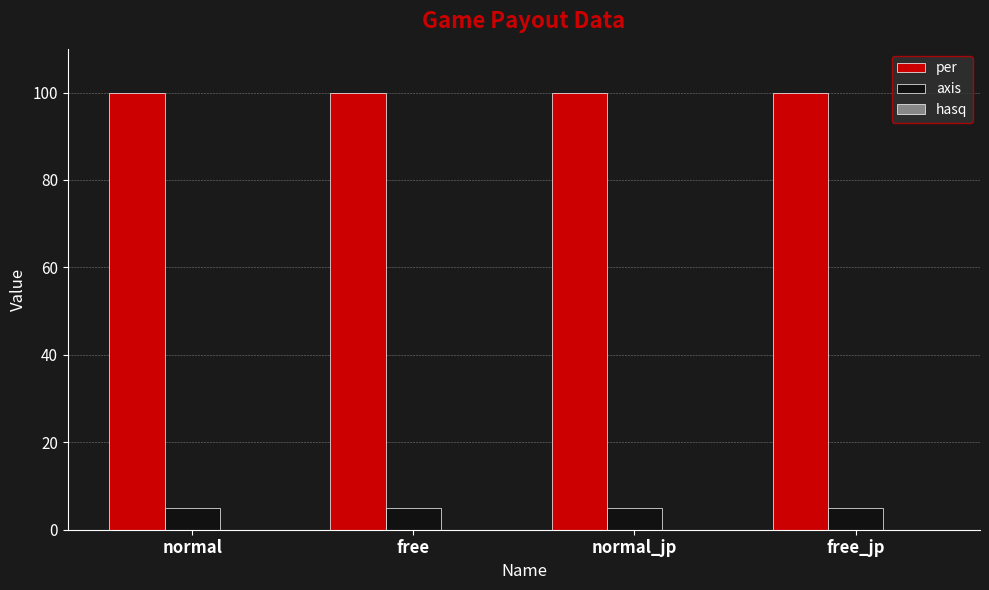

What is the sum of the axis values at free_jp and free?

10